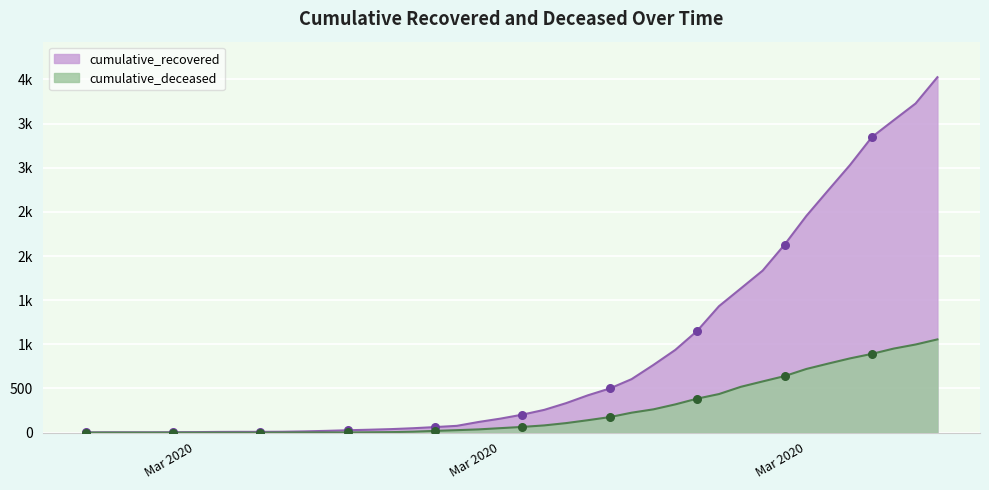

At how many categories does at least one series exceed 1871?

8